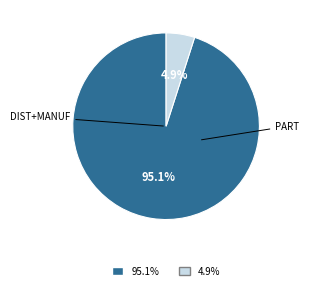

How many slices are in this pie chart?

2